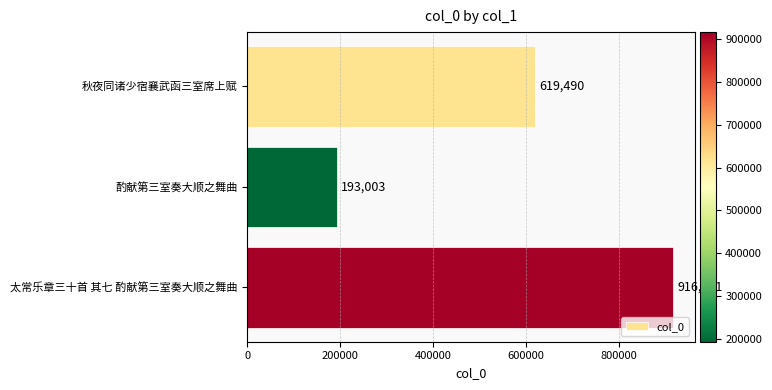

True or false: the data shows 619490 at 秋夜同诸少宿襄武函三室席上赋.

True